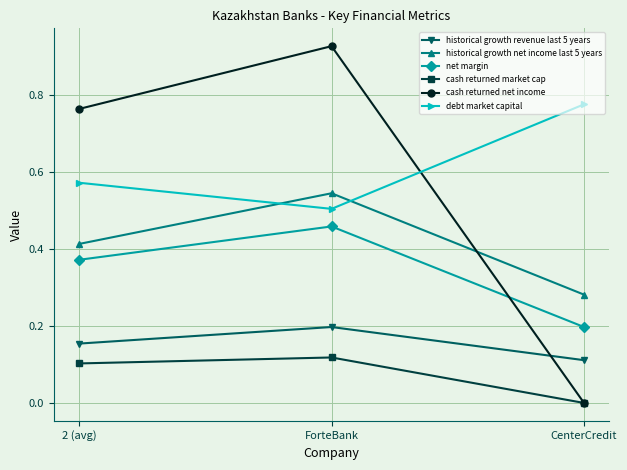

At how many categories does at least one series exceed 0?

3